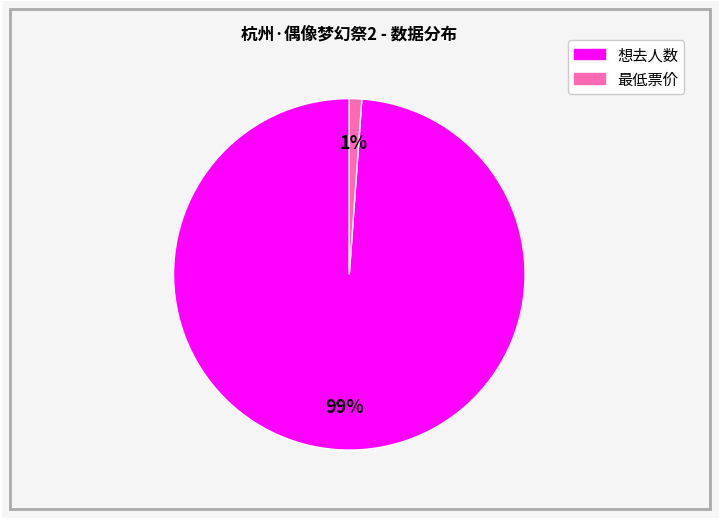

Is the sum of 想去人数 and 最低票价 greater than half?

Yes